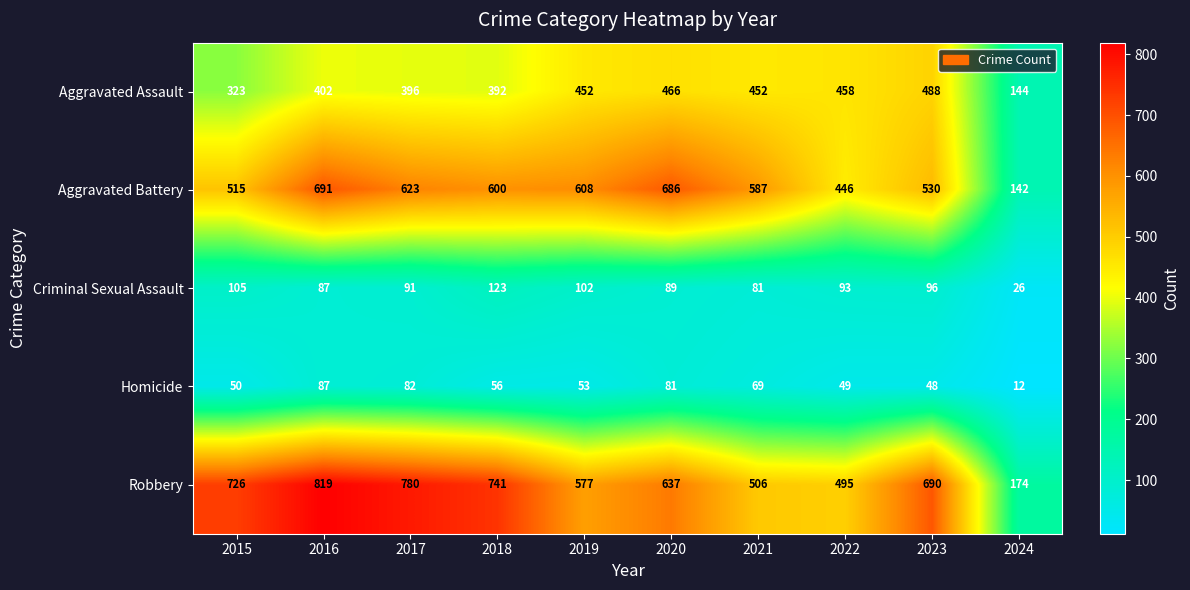

At how many categories does at least one series exceed 82?

10